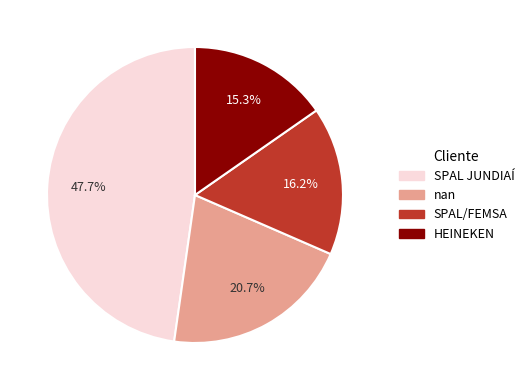

What percentage is the SPAL/FEMSA slice, to the nearest percent?

16%